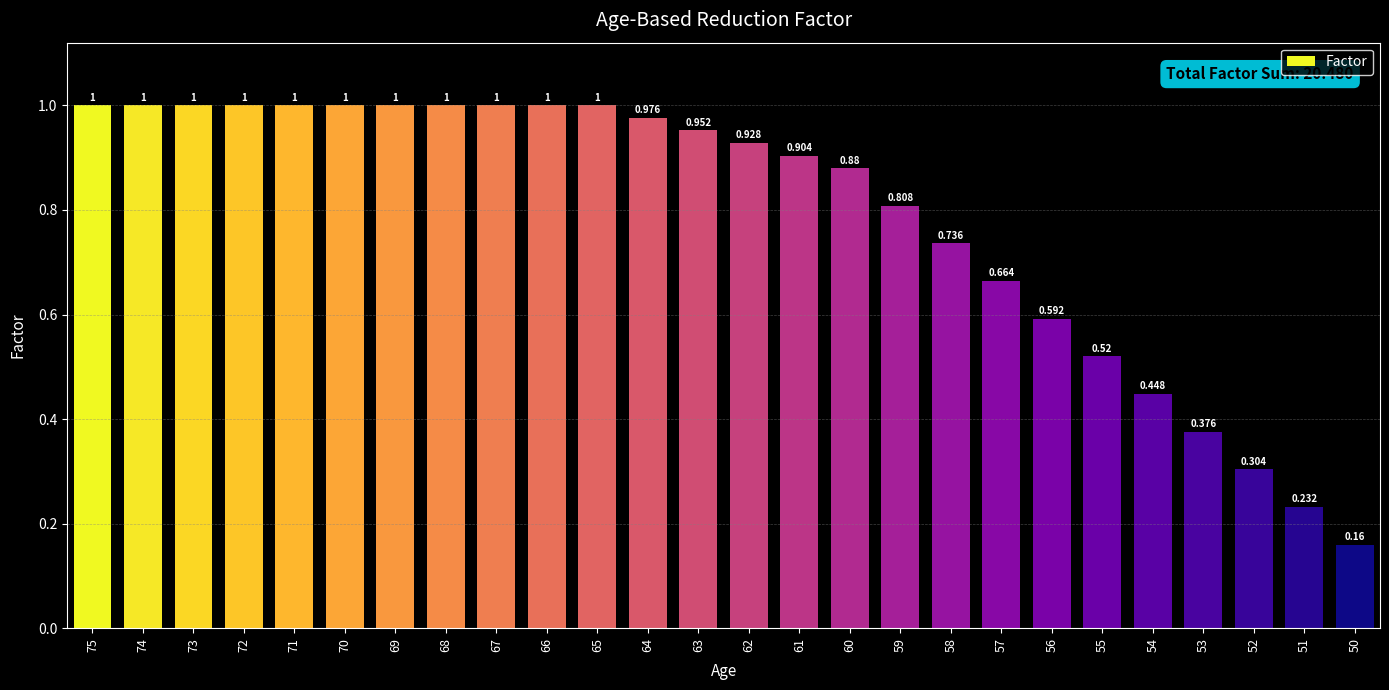

What is the value of the 21st bar from the left?

0.5